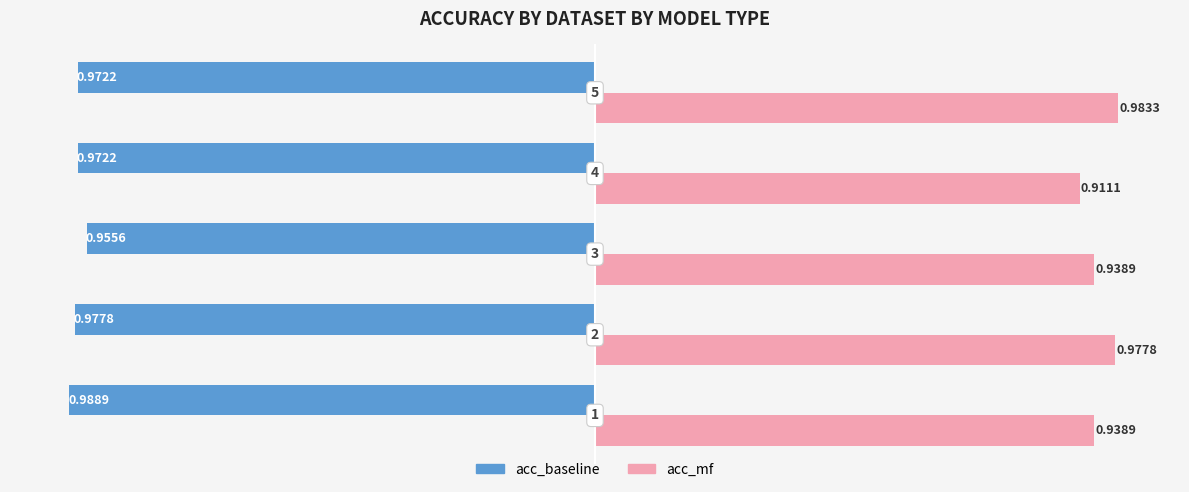

Which series has the widest spread of values?

acc_mf